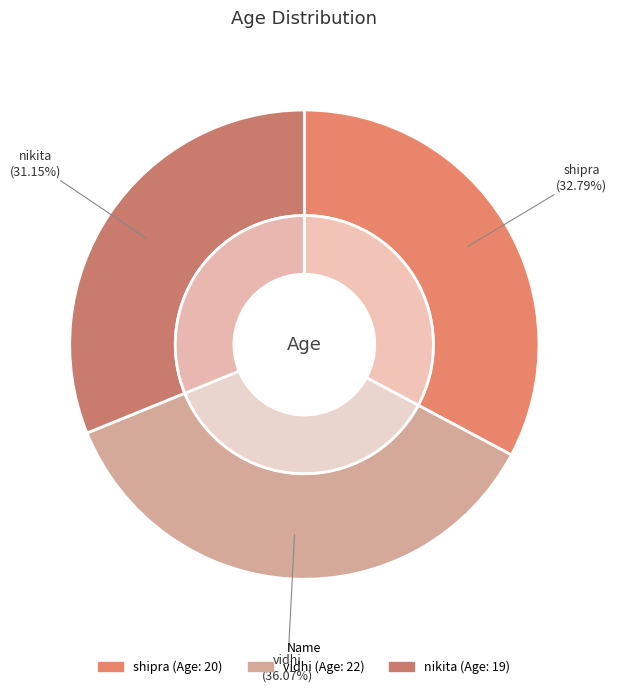

True or false: vidhi accounts for 48% of the total.

False